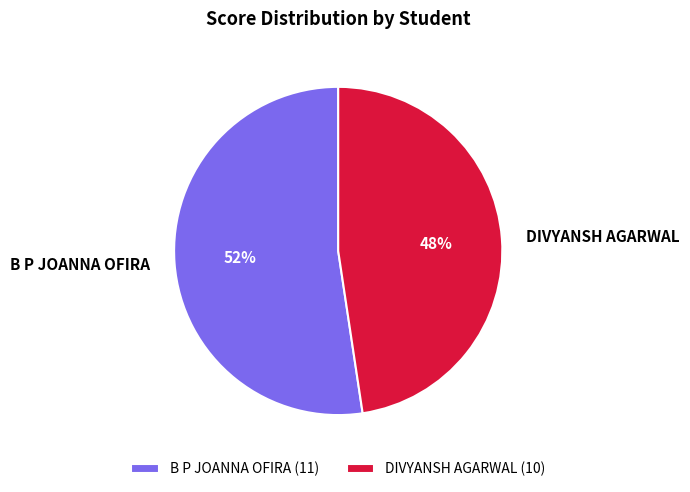

What percentage is the B P JOANNA OFIRA slice, to the nearest percent?

52%